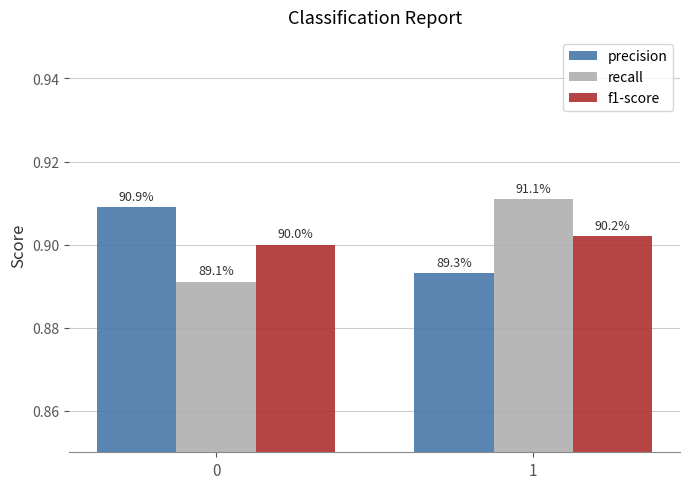

Are the bars horizontal?

No